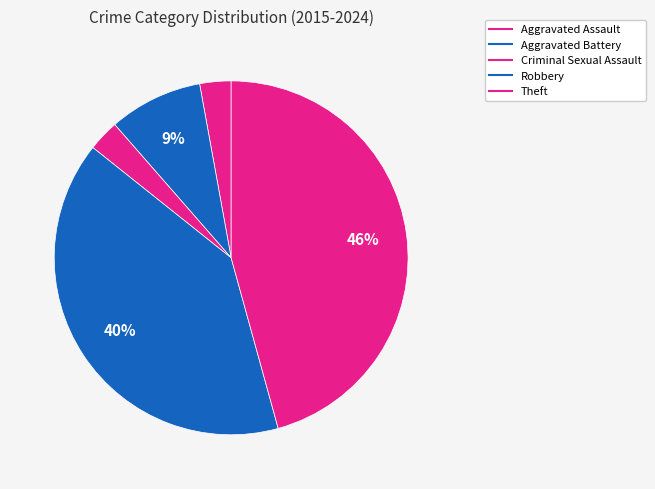

Count the number of slices in the pie.

5